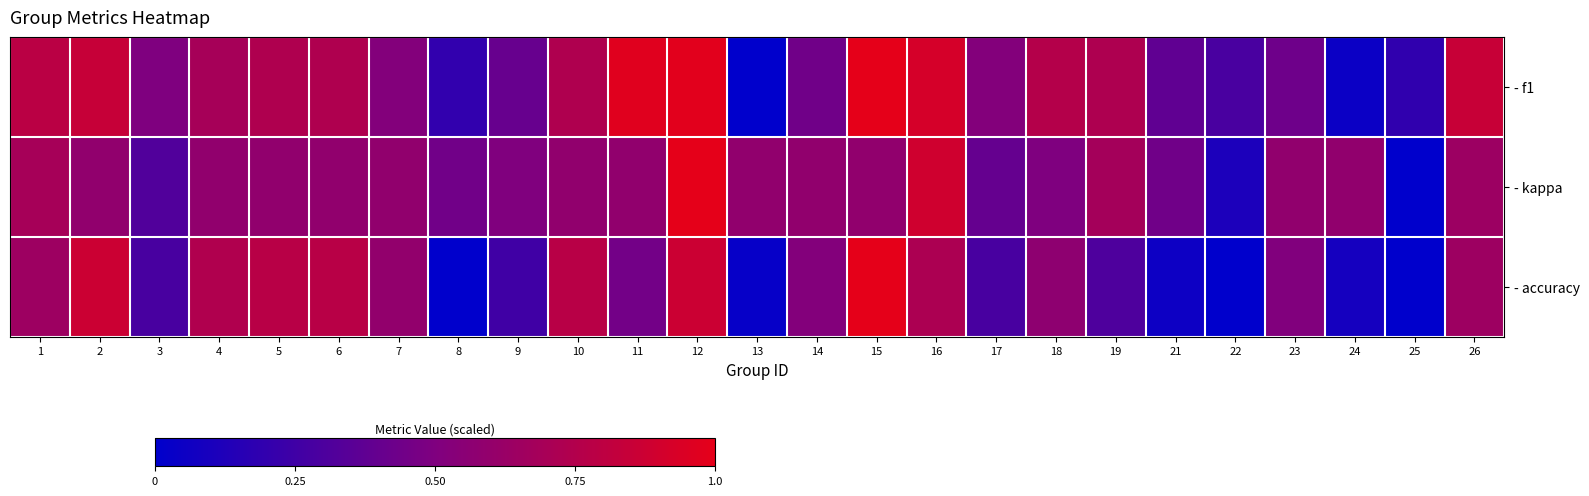

Between 7 and 18, which series saw the biggest shift?

- f1